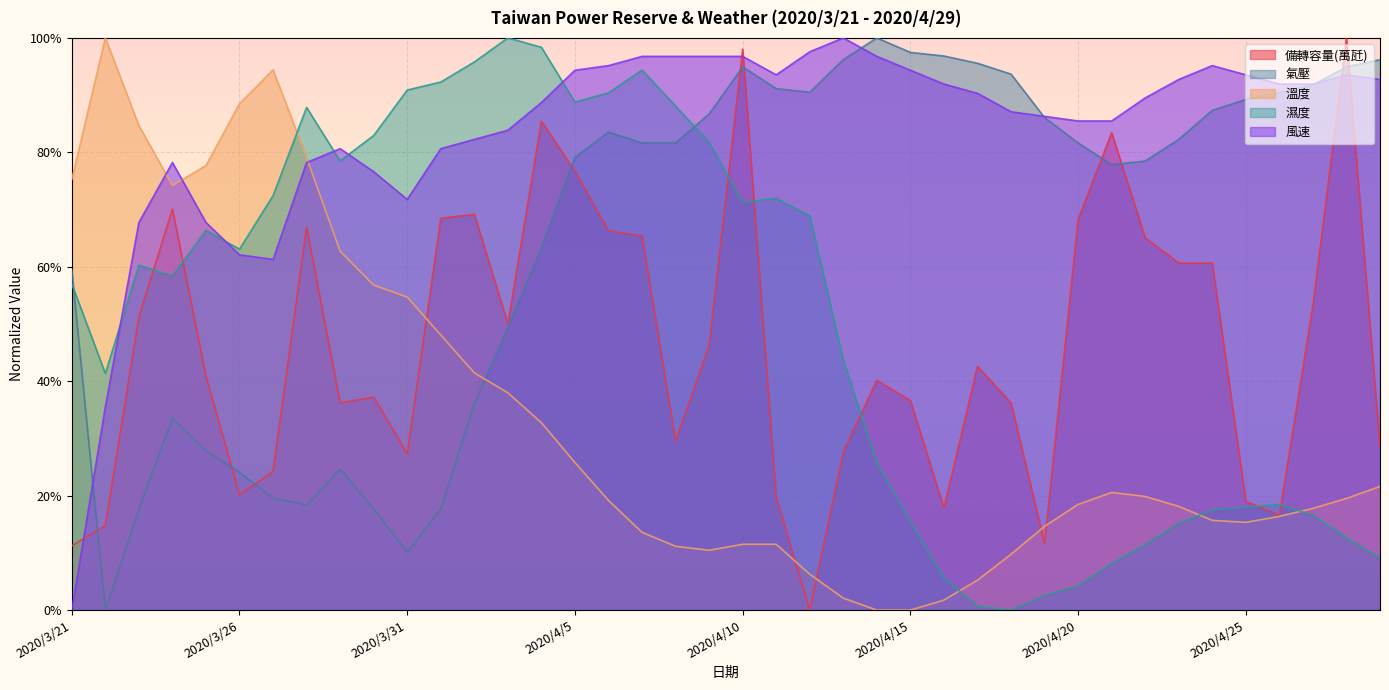

What are all the series names shown in the legend?

備轉容量(萬瓩), 氣壓, 溫度, 濕度, 風速